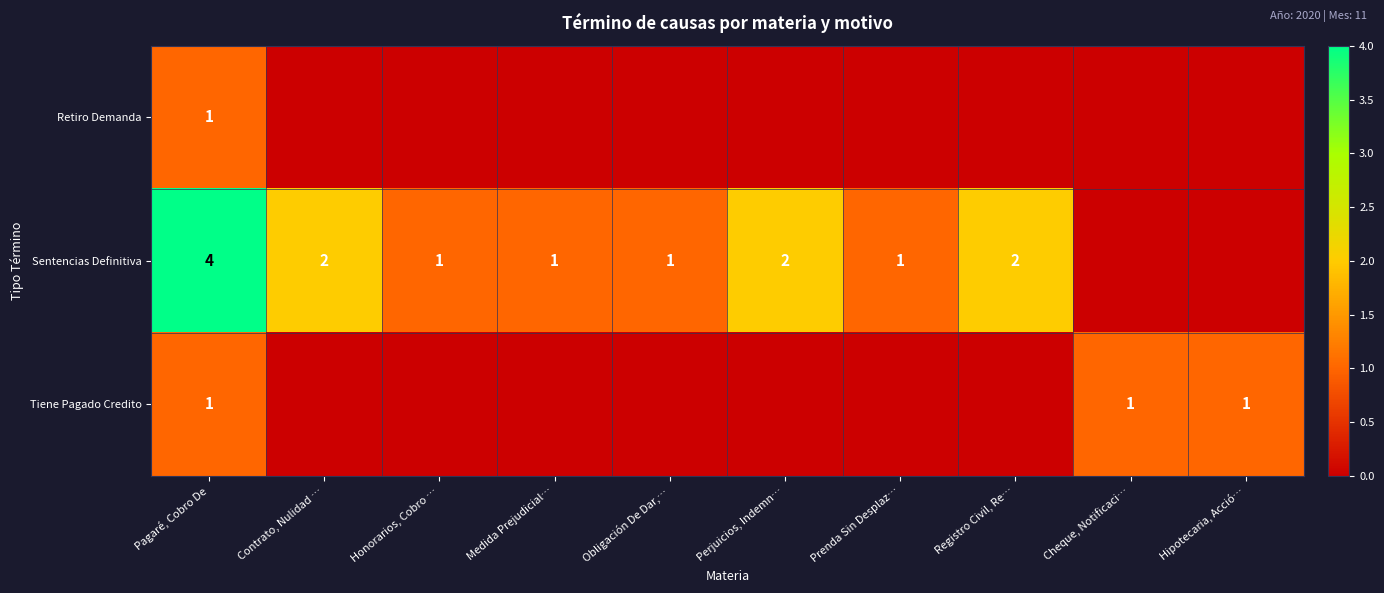

Is the value of Tiene Pagado Credito at Hipotecaria, Acció… greater than the value of Sentencias Definitiva at Registro Civil, Re…?

No